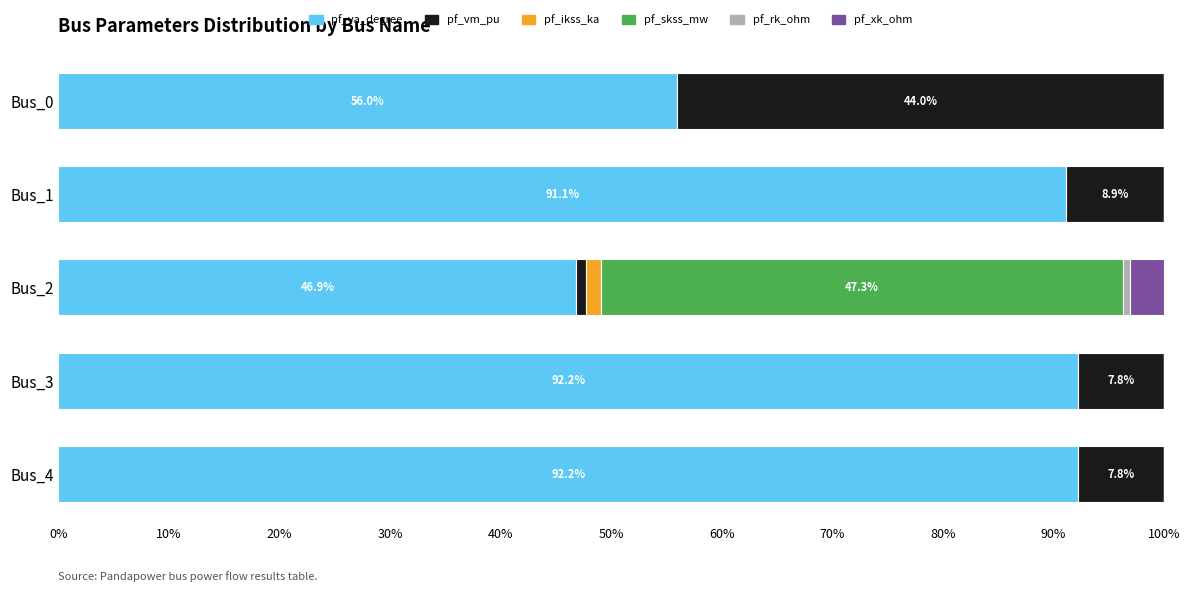

What is the highest value of the pf_va_degree series?

92.2